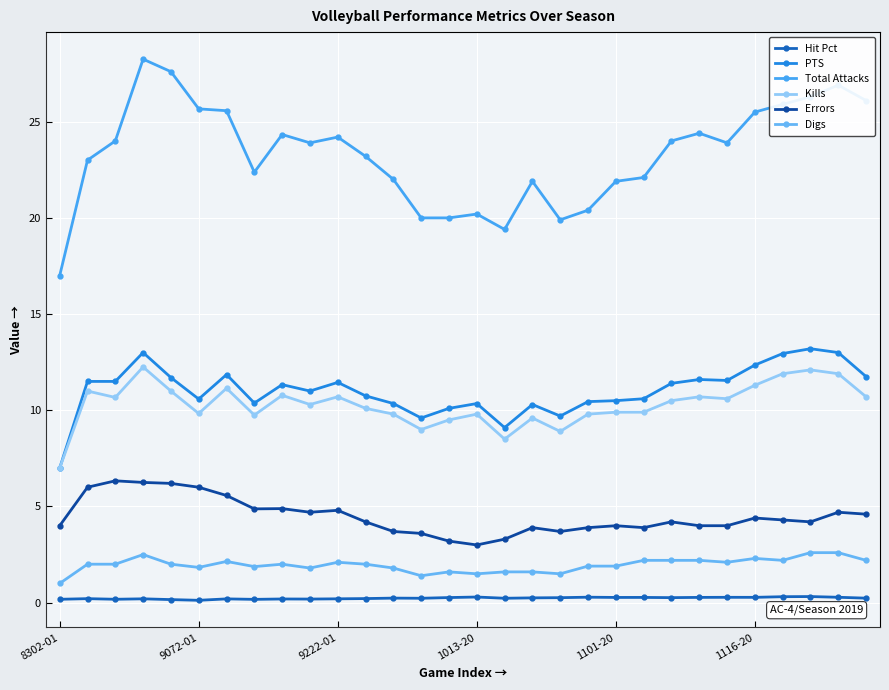

How many series are shown in this chart?

6